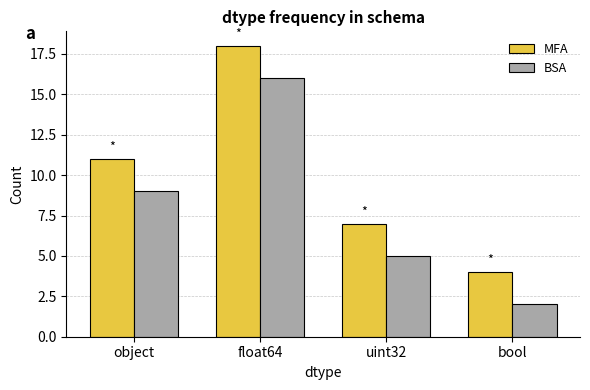

List the labels in order of BSA value, largest first.

float64, object, uint32, bool